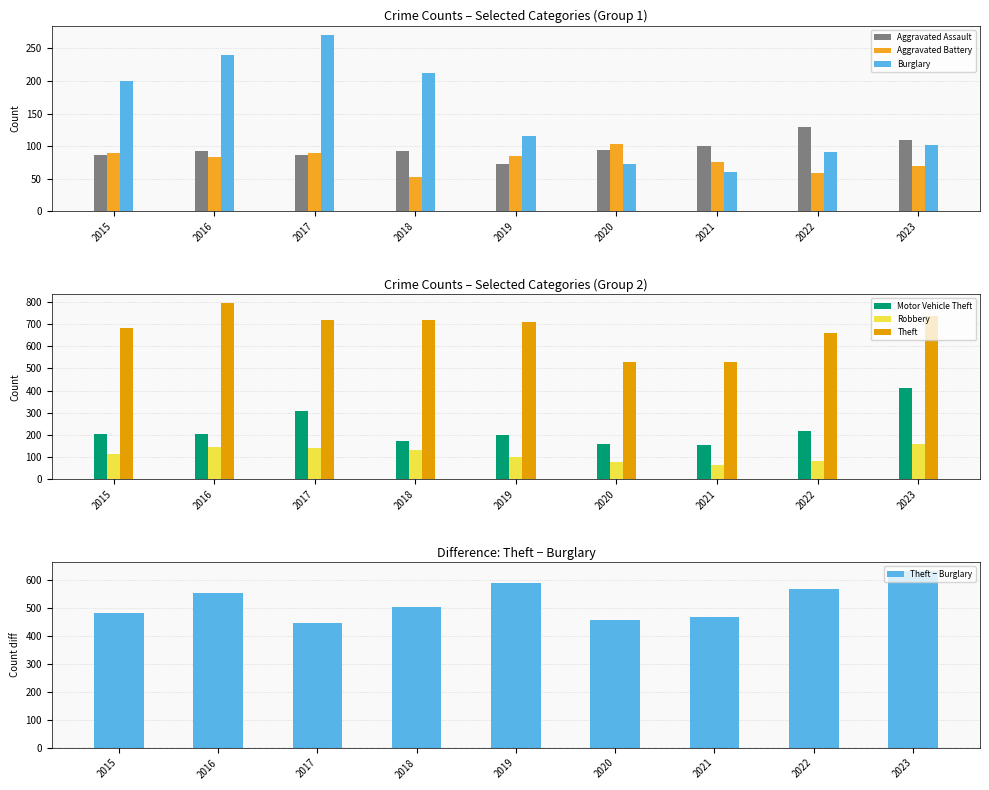

The Motor Vehicle Theft series shows 411 at 2023. True or false?

True